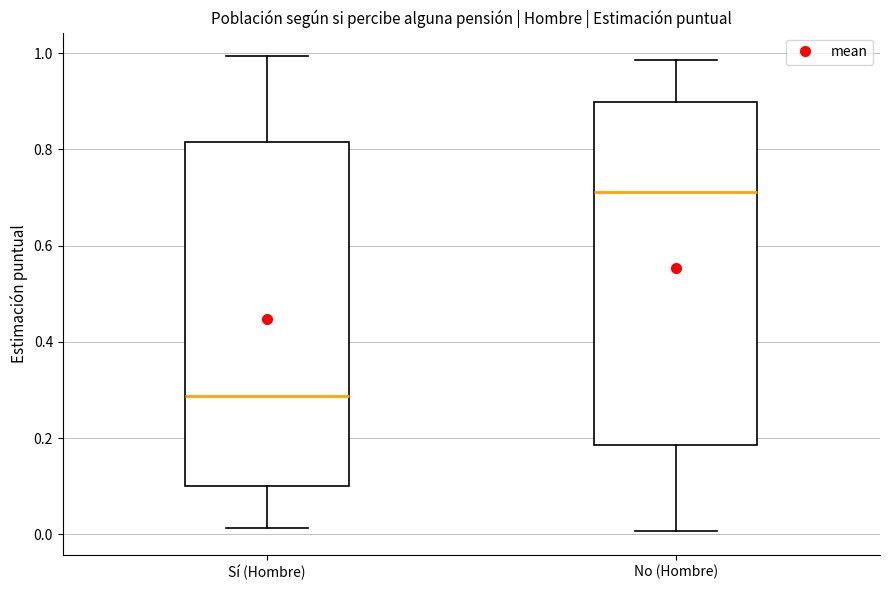

Reading left to right, read every box against the y-axis: the position of its median line, the range the box covers, and the ends of its whiskers. The values are not printed on the chart, so give them approximately, as read against the axis.

Sí (Hombre): median 0.28, box 0.10 to 0.82, whiskers 0.02 to 1.00
No (Hombre): median 0.72, box 0.18 to 0.90, whiskers 0.00 to 0.98